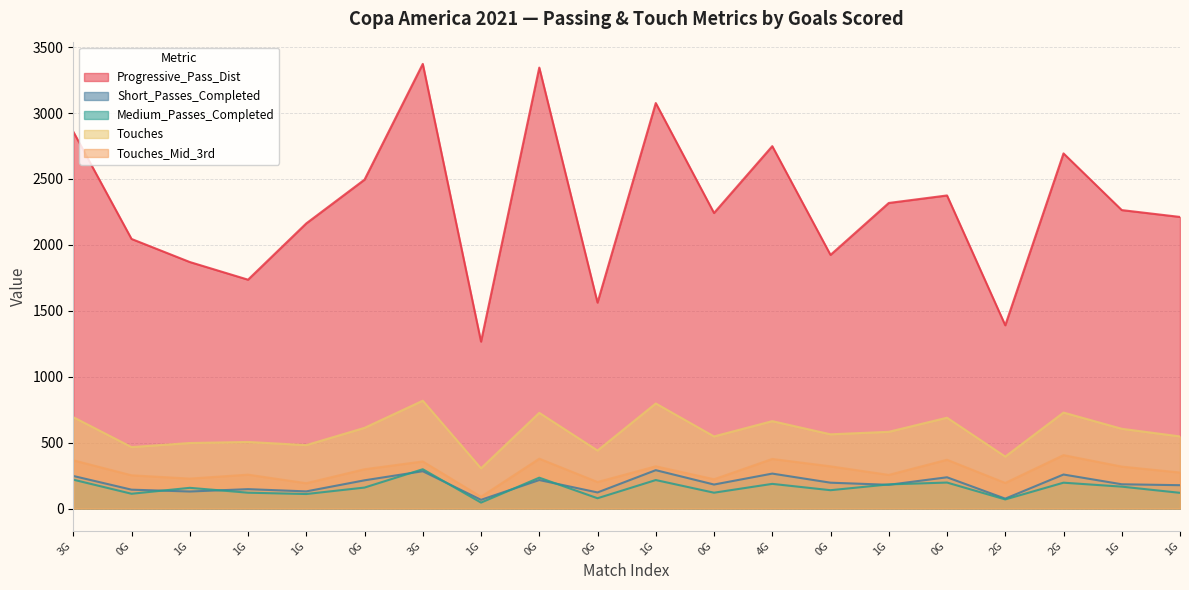

What is the greatest value displayed?

3373